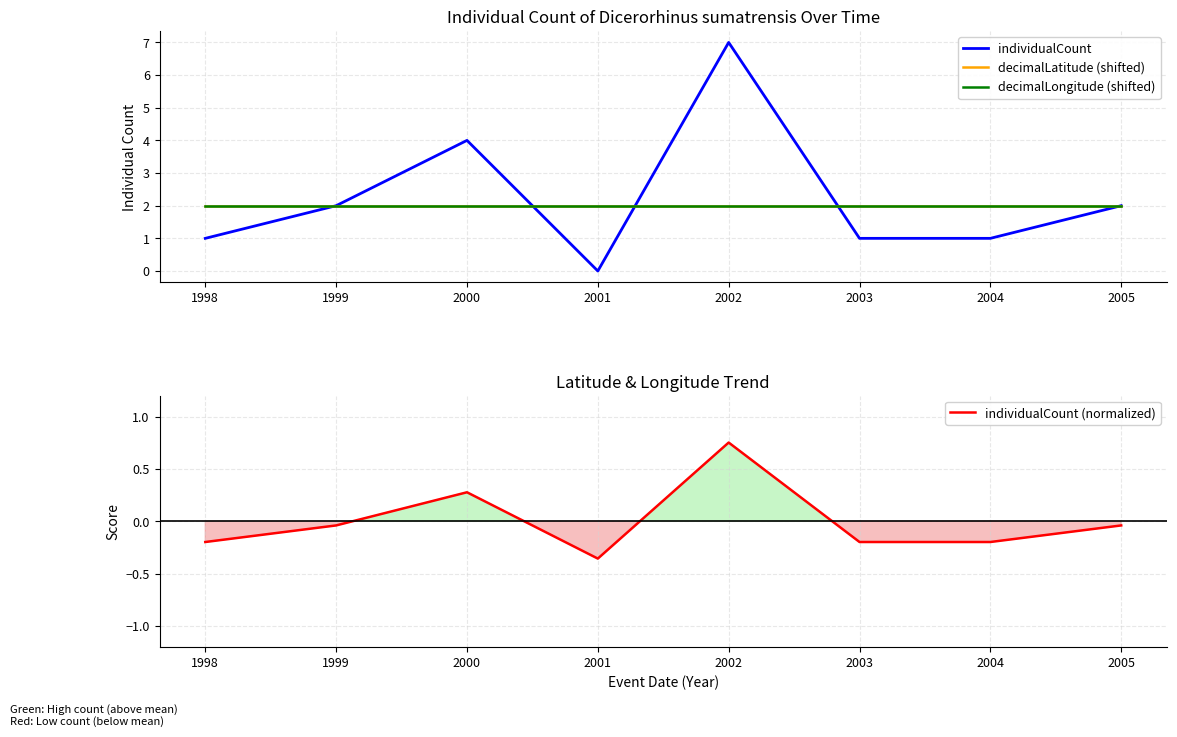

Which category has the lowest value across all series?

2001